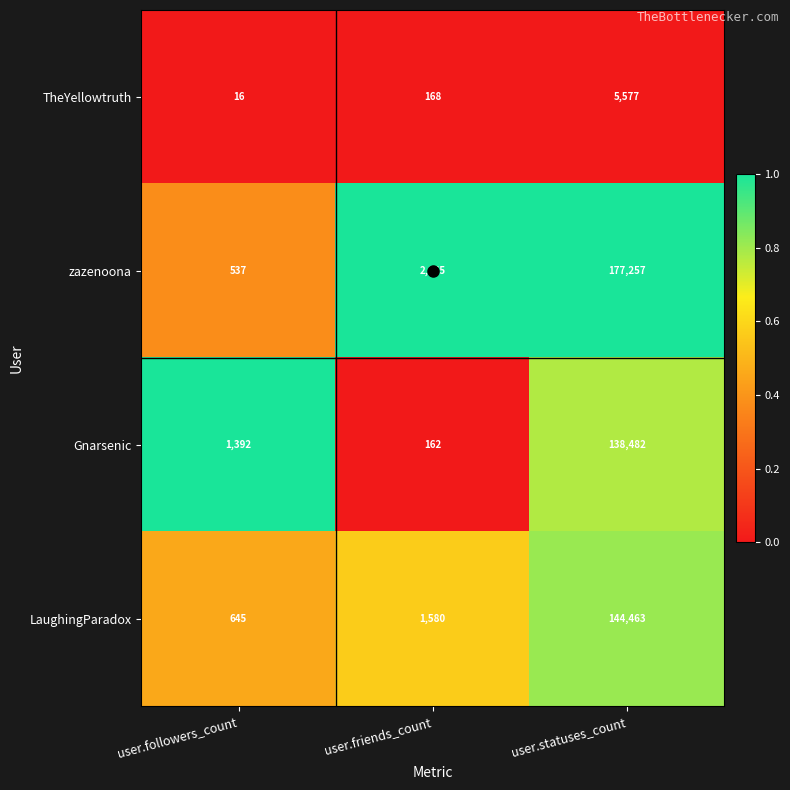

At which category is the sum across all series the highest?

user.statuses_count